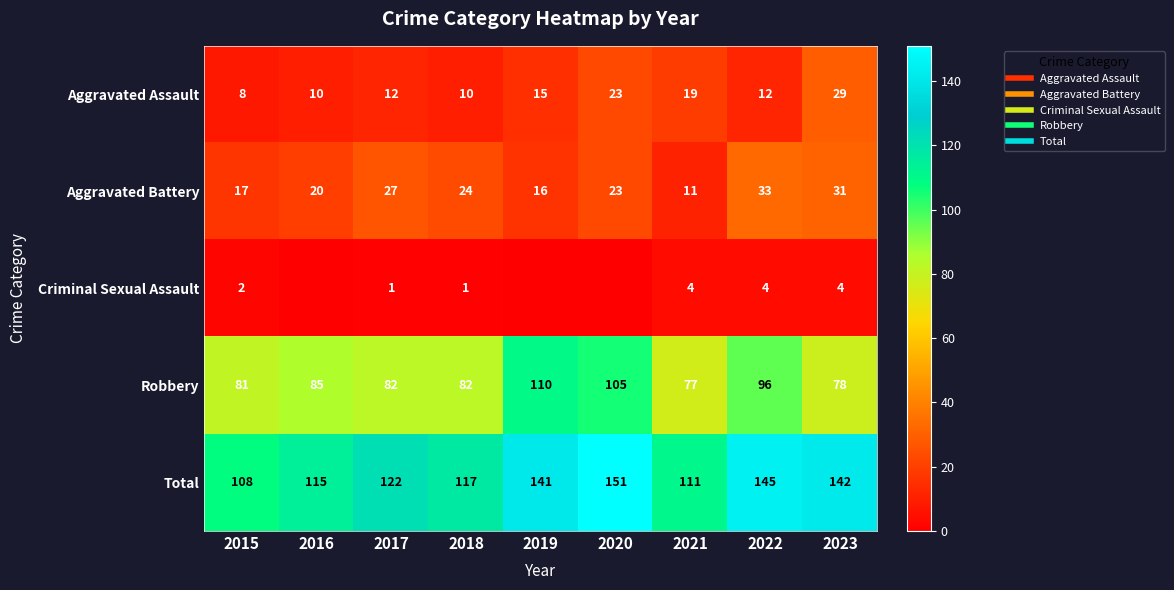

At 2018, list the series in order from smallest to largest.

Criminal Sexual Assault, Aggravated Assault, Aggravated Battery, Robbery, Total